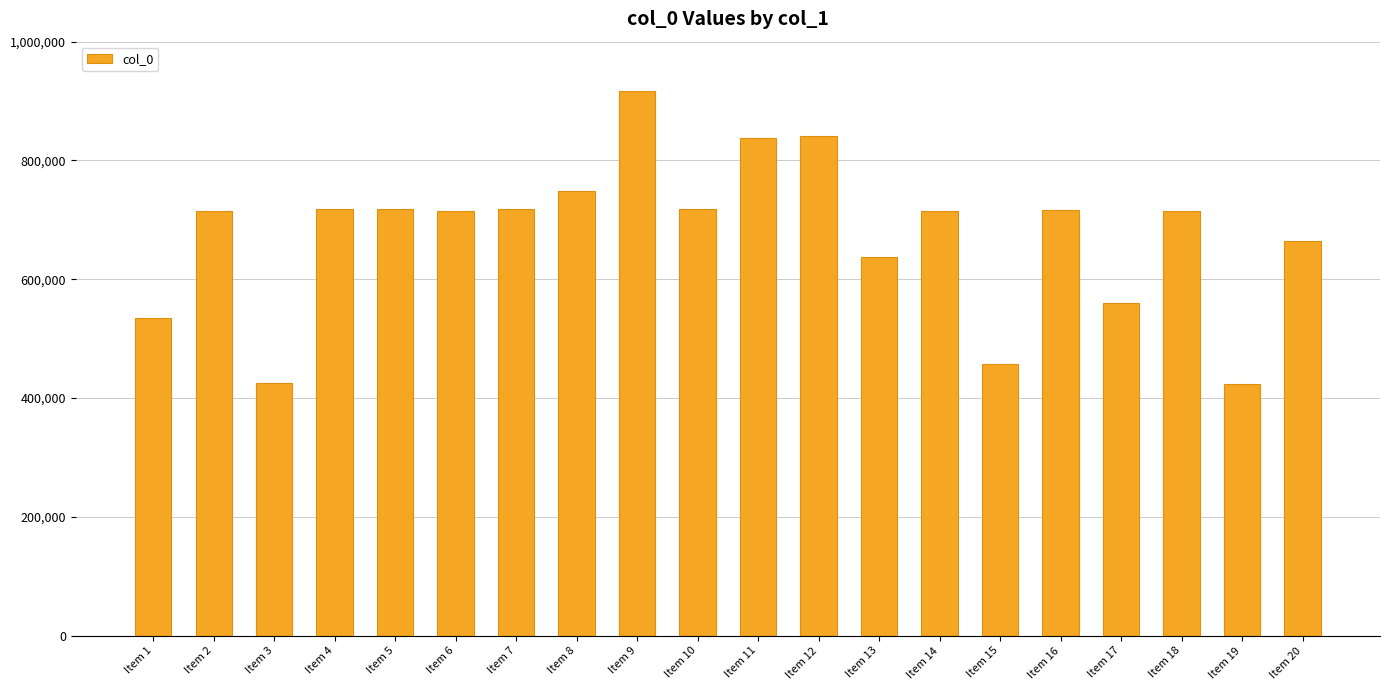

Which category has the highest value across all series?

Item 9